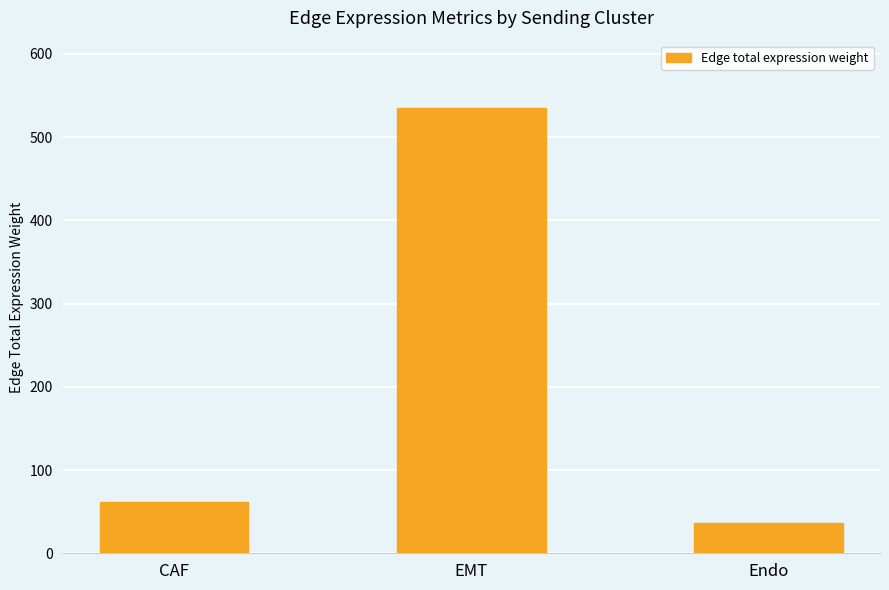

Does the chart contain stacked bars?

No